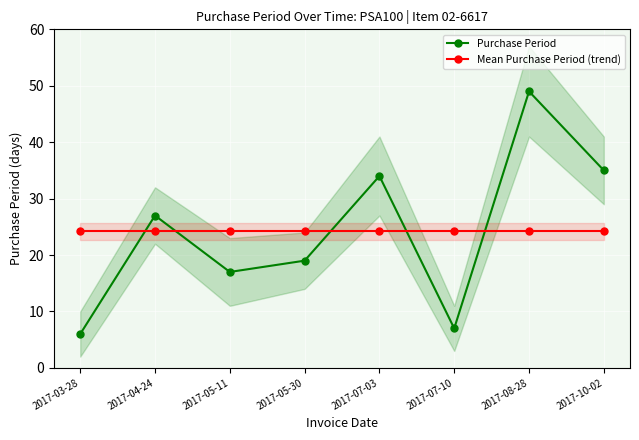

How many lines are shown in the chart?

2